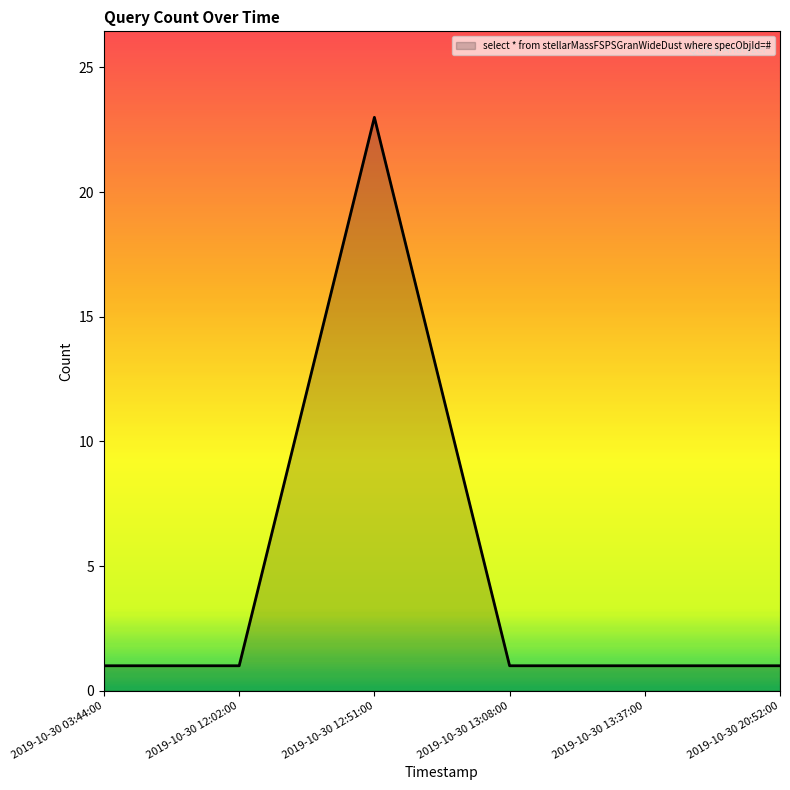

What is the ratio of the value at 2019-10-30 20:52:00 to the value at 2019-10-30 13:08:00?

1.0